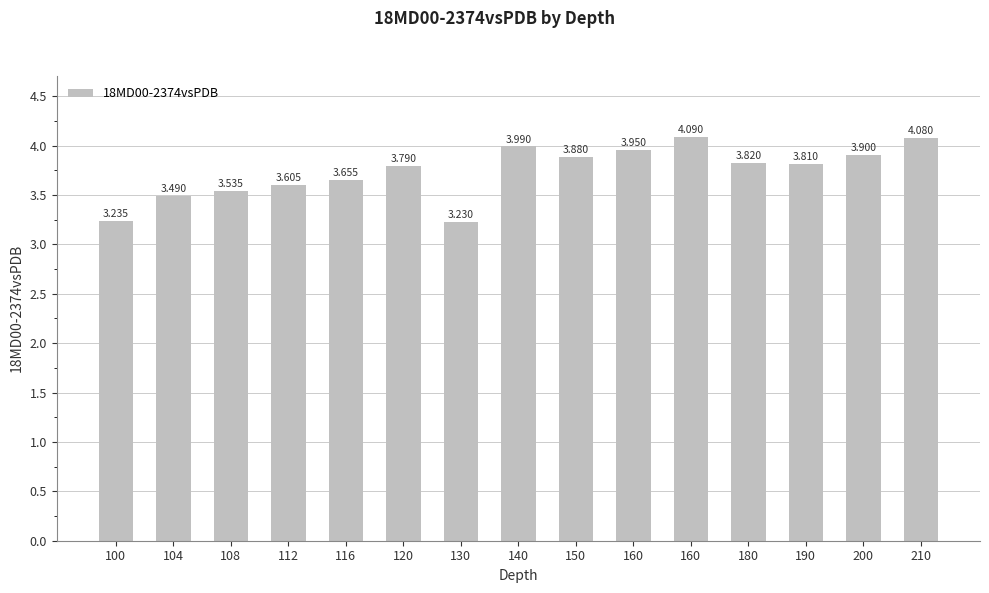

Does the chart contain any negative values?

No